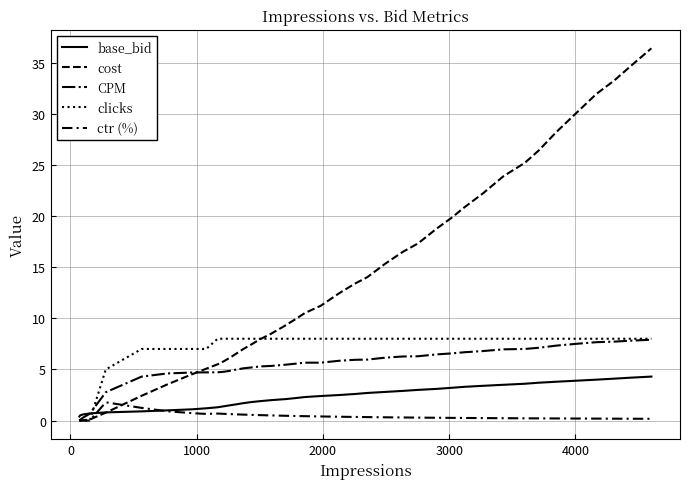

Is this an area chart (filled region under the line)?

No